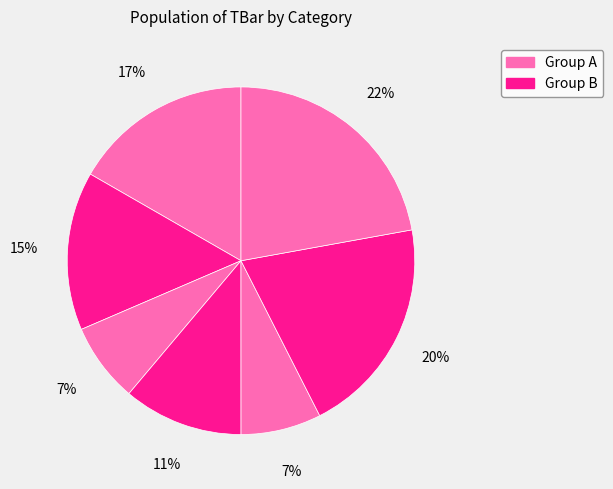

How many slices are in this pie chart?

7